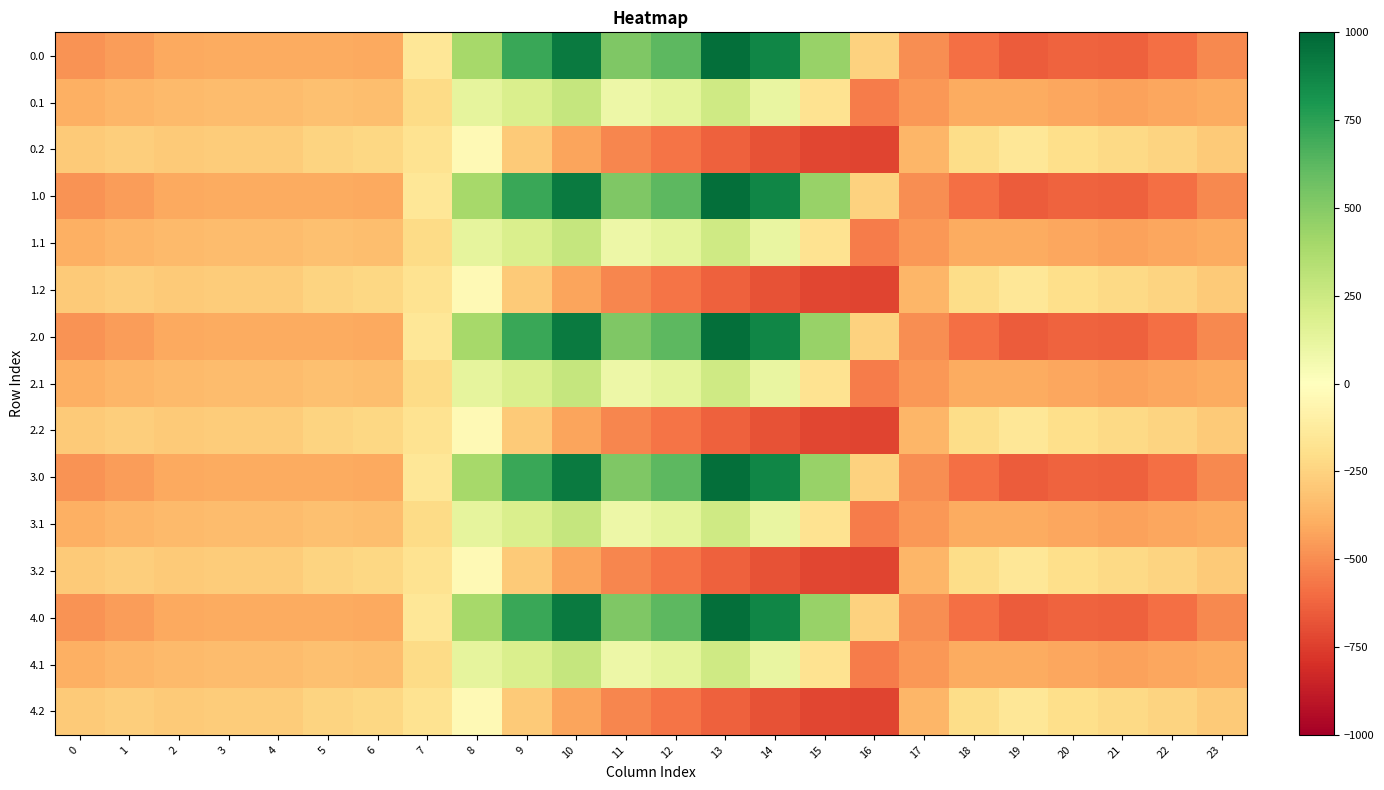

At how many categories does at least one series exceed 685?

4